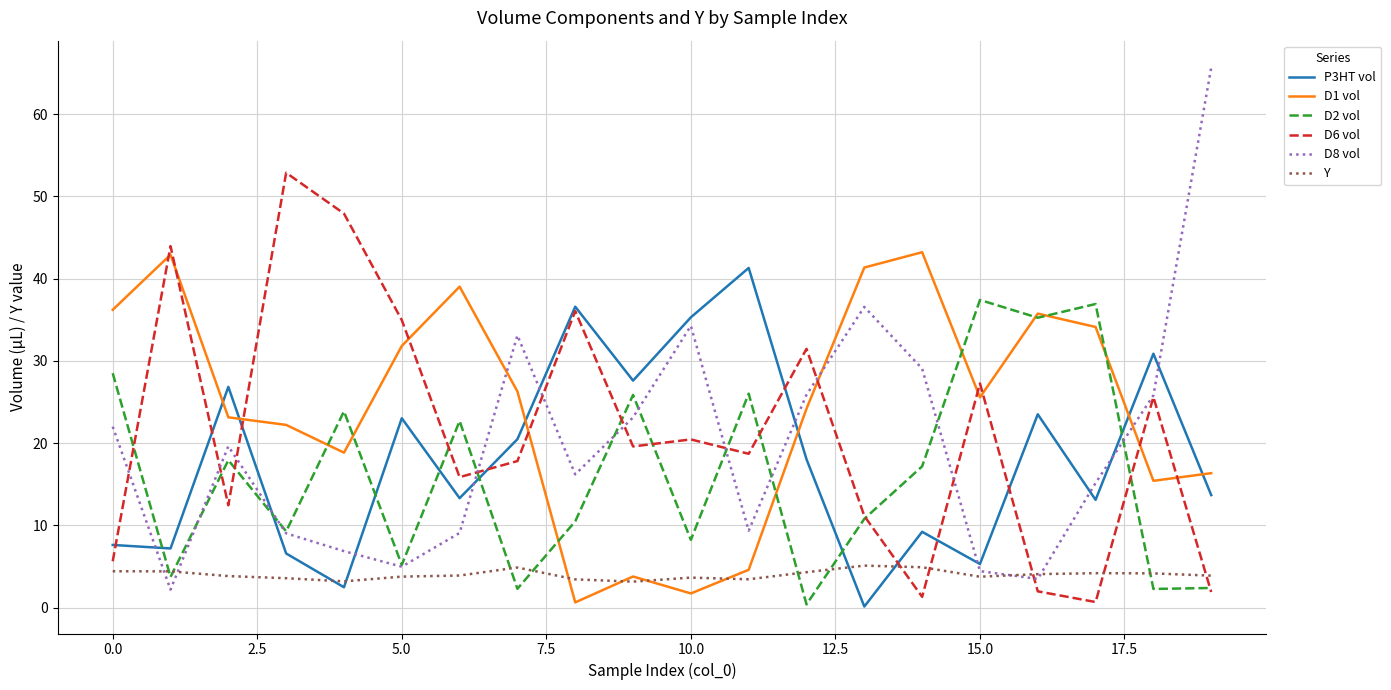

What is the maximum value for D6 vol?

52.9